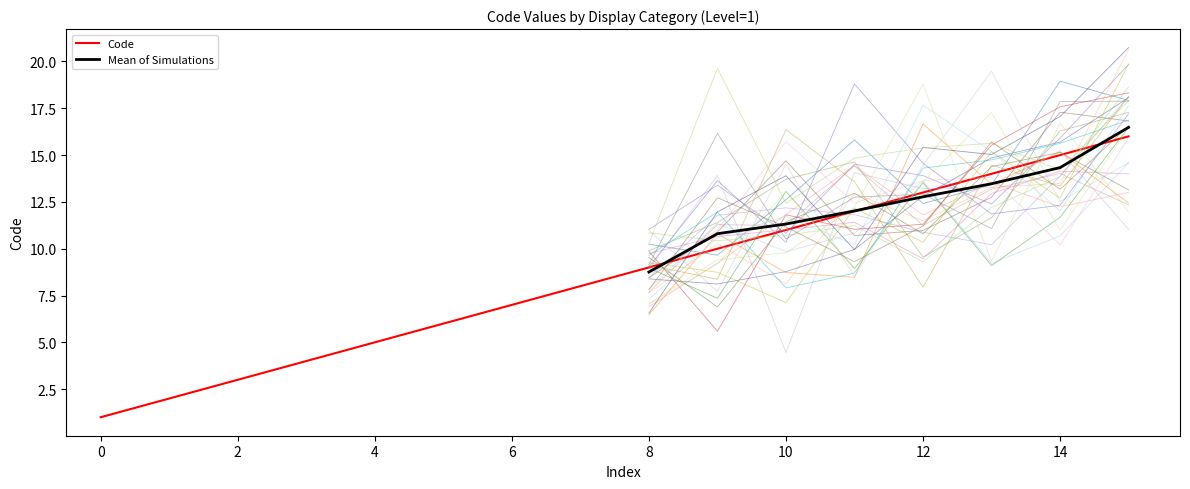

Is it true that Code equals 15 at 14?

True